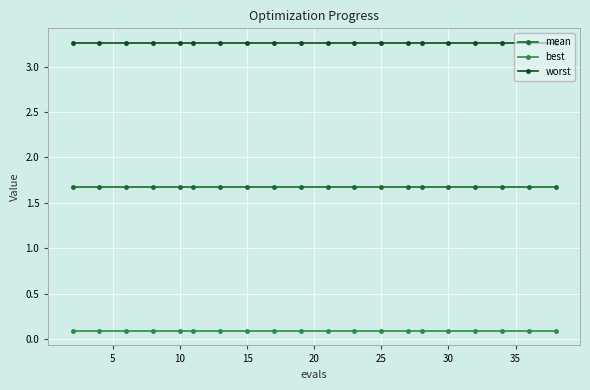

At how many categories does at least one series exceed 1?

20